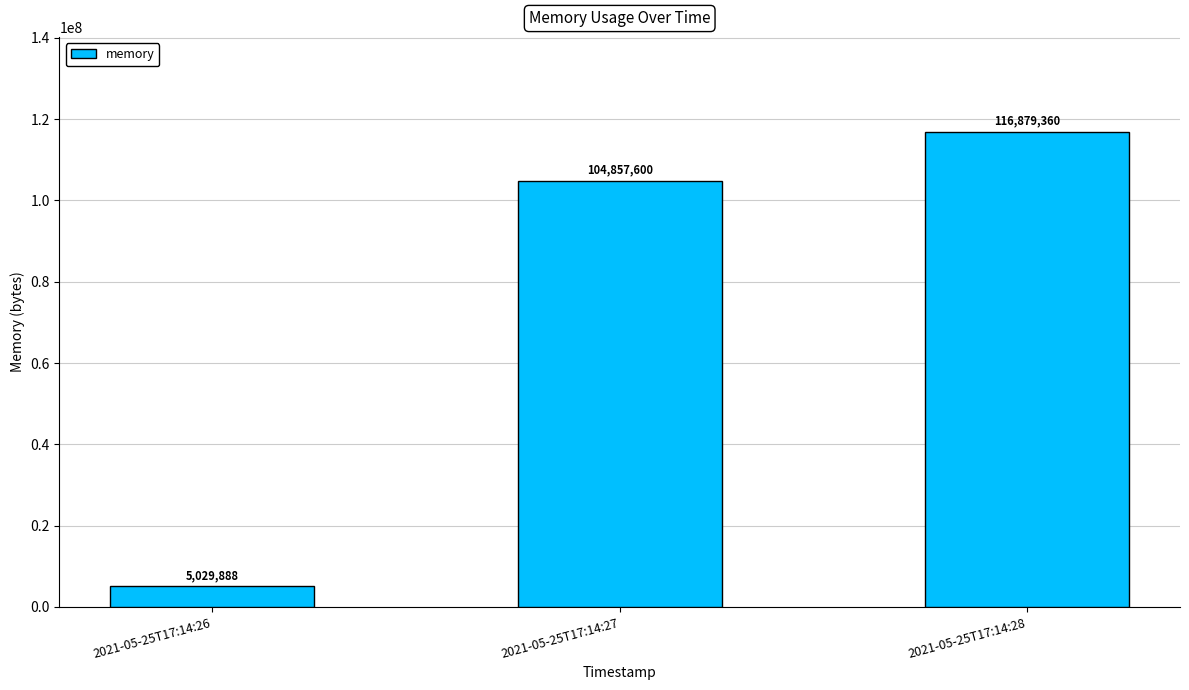

Reading right to left, list all the values displayed in this chart.

116879360	104857600	5029888